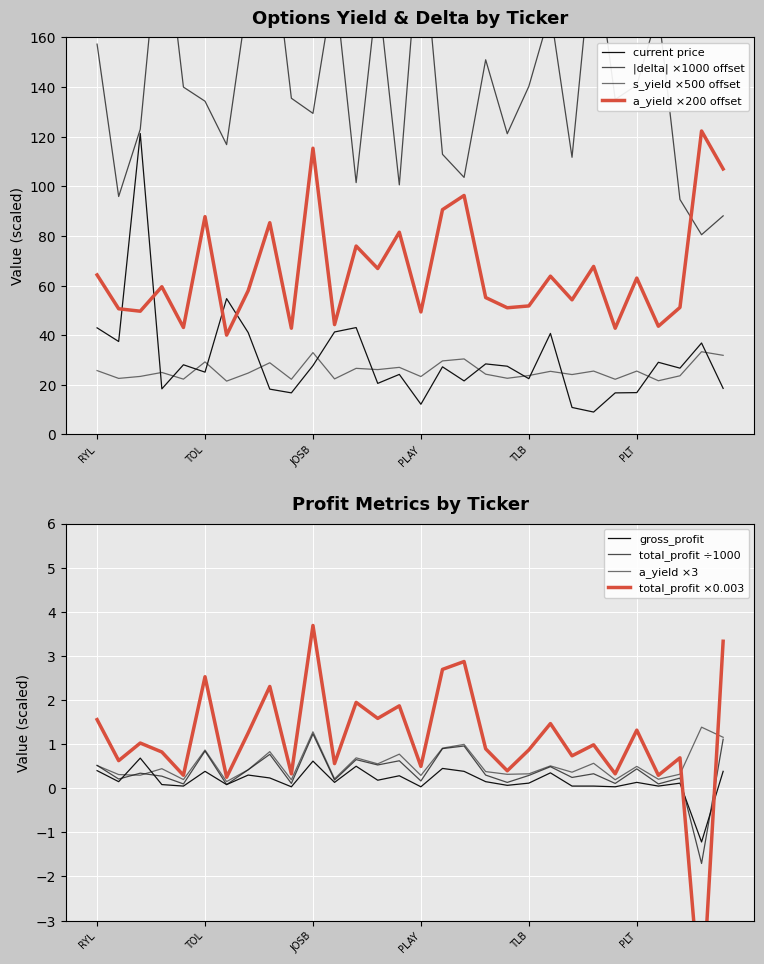

Reading left to right, what are all the values shown in this chart?

current: 43.0	37.5	121.3	18.4	28.1	25.1	54.8	41.0	18.3	16.8	27.8	41.3	43.1	20.6	24.2	12.2	27.3	21.6	28.4	27.5	22.5	40.7	10.9	9.0	16.8	16.9	29.1	26.7	36.9	18.6
delta: 157.3	95.9	123.0	213.9	140.0	134.3	116.8	177.4	209.0	135.5	129.4	182.7	101.5	180.1	100.6	209.0	112.9	103.6	151.0	121.2	140.3	170.5	111.7	200.4	135.0	140.8	170.6	94.7	80.5	88.1
a_yield: 64.3	50.7	49.7	59.5	43.1	87.8	40.0	58.0	85.3	42.8	115.4	44.3	75.9	66.9	81.5	49.4	90.6	96.3	55.2	51.1	51.8	63.8	54.3	67.7	42.8	63.0	43.6	51.2	122.3	107.0
s_yield: 25.8	22.6	23.4	25.0	22.3	29.2	21.5	24.8	28.9	22.2	33.0	22.4	26.6	26.1	27.1	23.4	29.6	30.4	24.3	22.6	23.8	25.4	24.1	25.6	22.2	25.6	21.6	23.6	33.4	31.9
total_profit: 1.6	0.6	1.0	0.8	0.3	2.5	0.2	1.3	2.3	0.3	3.7	0.6	1.9	1.6	1.9	0.5	2.7	2.9	0.9	0.4	0.9	1.5	0.7	1.0	0.3	1.3	0.3	0.7	-5.1	3.3
gross_profit: 0.4	0.1	0.7	0.1	0.0	0.4	0.1	0.3	0.2	0.0	0.6	0.1	0.5	0.2	0.3	0.0	0.4	0.4	0.1	0.1	0.1	0.3	0.0	0.0	0.0	0.1	0.0	0.1	-1.2	0.4